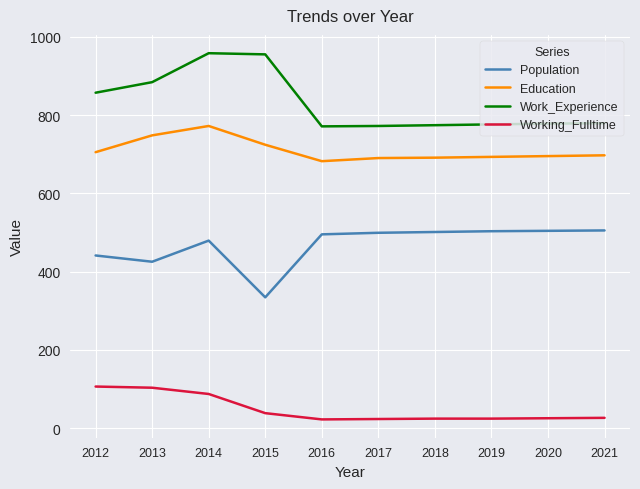

What is the spread (max minus min) of values at 2017?

749